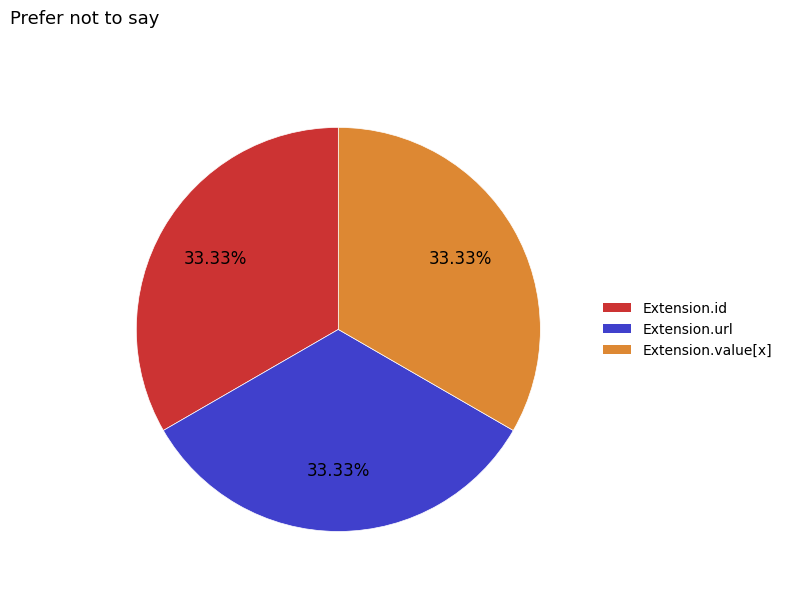

Is there any slice that represents more than half of the pie?

No